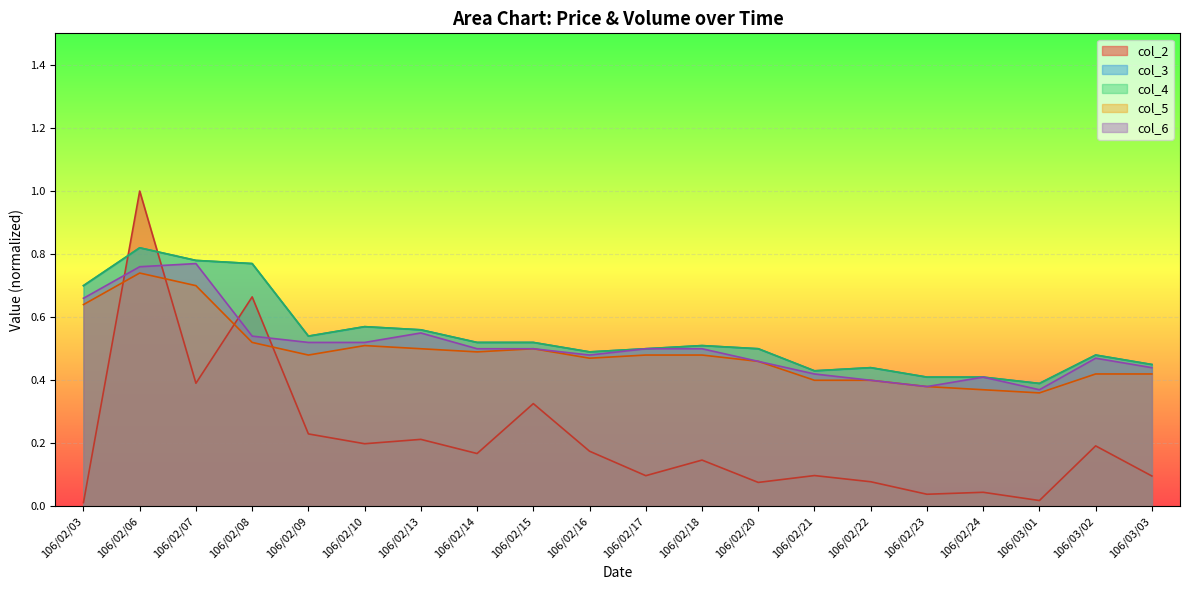

Reading left to right, transcribe all the data shown in this chart.

col_2: 0.0	1.0	0.4	0.7	0.2	0.2	0.2	0.2	0.3	0.2	0.1	0.1	0.1	0.1	0.1	0.0	0.0	0.0	0.2	0.1
col_3: 0.7	0.8	0.8	0.8	0.5	0.6	0.6	0.5	0.5	0.5	0.5	0.5	0.5	0.4	0.4	0.4	0.4	0.4	0.5	0.5
col_4: 0.7	0.8	0.8	0.8	0.5	0.6	0.6	0.5	0.5	0.5	0.5	0.5	0.5	0.4	0.4	0.4	0.4	0.4	0.5	0.5
col_5: 0.6	0.7	0.7	0.5	0.5	0.5	0.5	0.5	0.5	0.5	0.5	0.5	0.5	0.4	0.4	0.4	0.4	0.4	0.4	0.4
col_6: 0.7	0.8	0.8	0.5	0.5	0.5	0.6	0.5	0.5	0.5	0.5	0.5	0.5	0.4	0.4	0.4	0.4	0.4	0.5	0.4